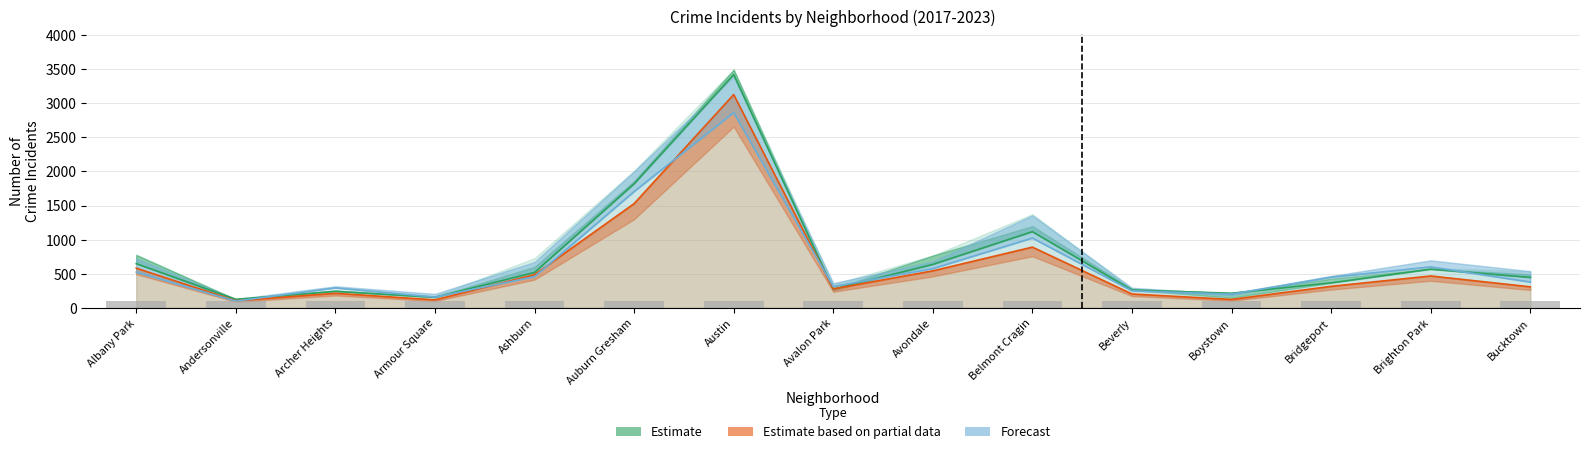

What position from the right is Beverly?

5